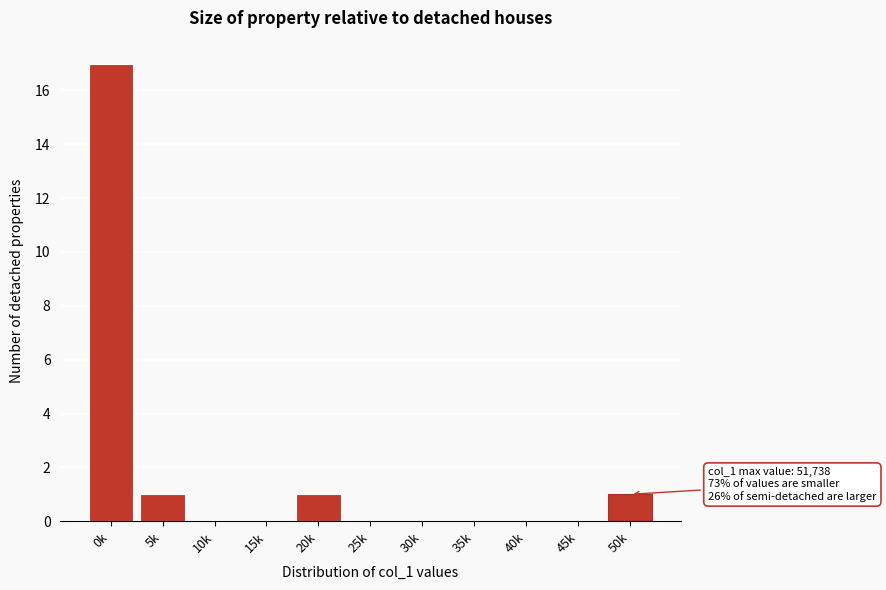

Reading left to right, list all the values displayed in this chart.

0k=17	5k=1	10k=0	15k=0	20k=1	25k=0	30k=0	35k=0	40k=0	45k=0	50k=1